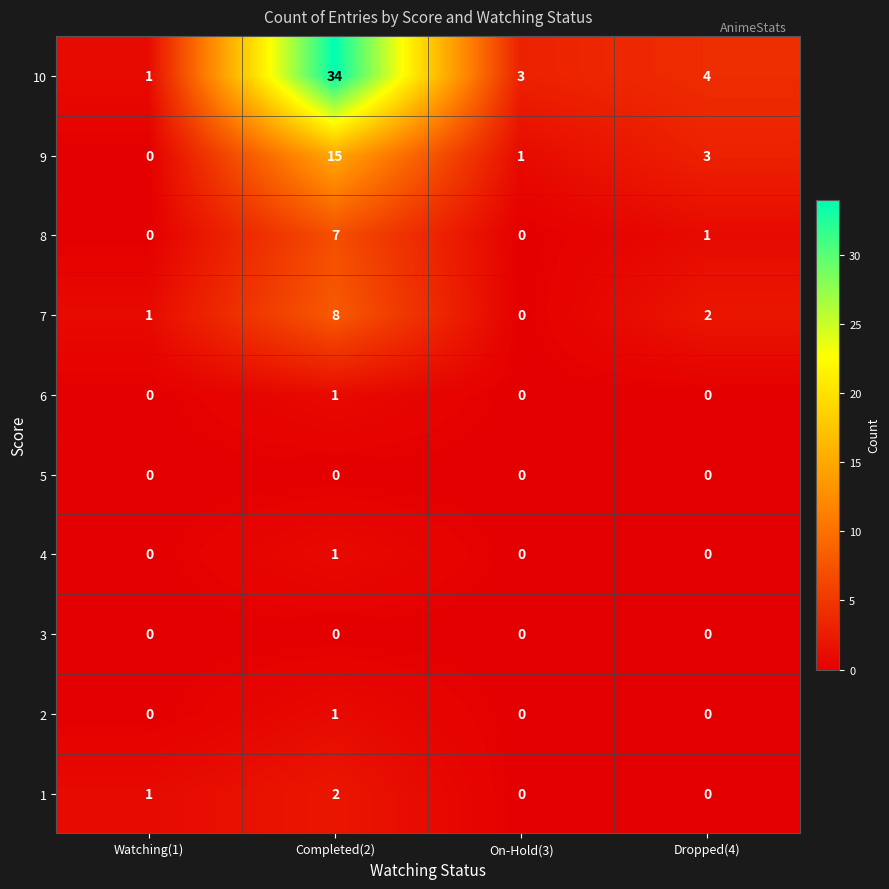

At which label does 9 first exceed 3?

Completed(2)